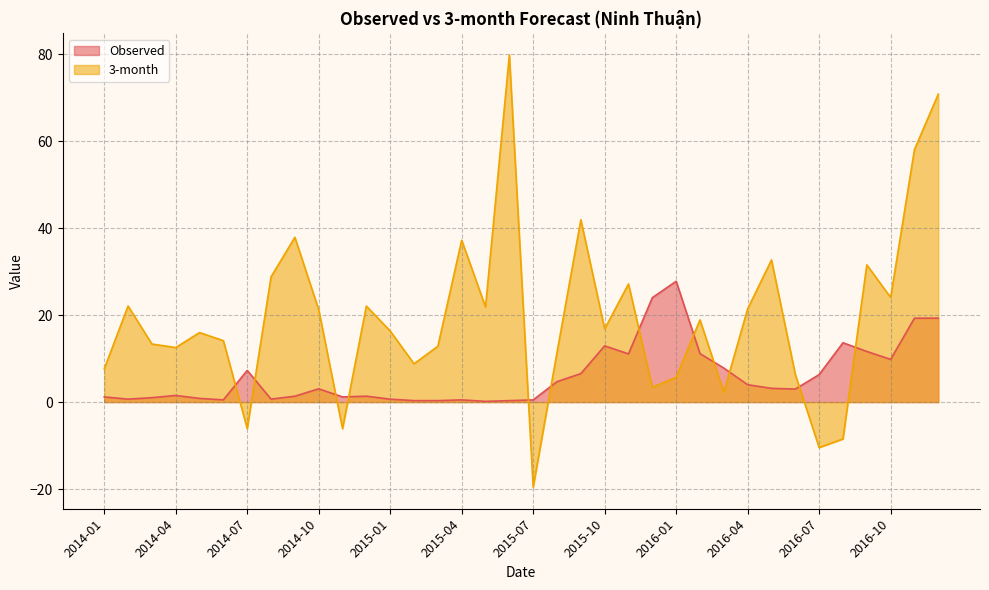

Which category has the lowest value in the 3-month series?

2015-07